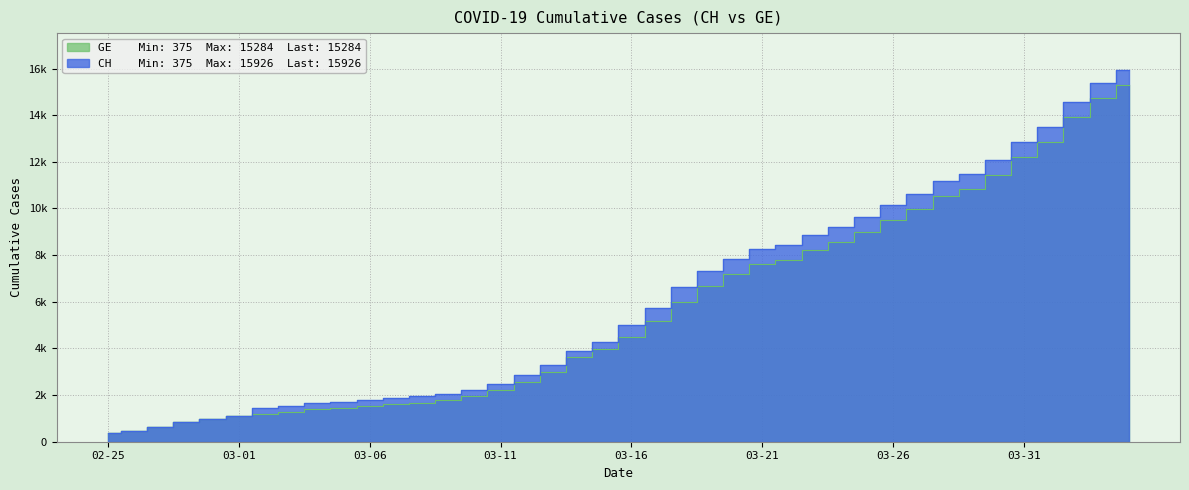

How many data points in CH are above 5012?

19